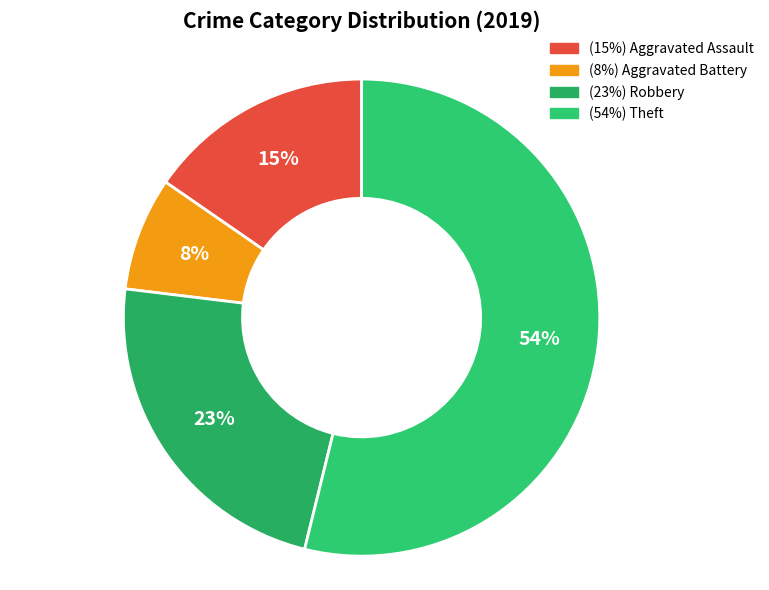

How many slices are in this pie chart?

4